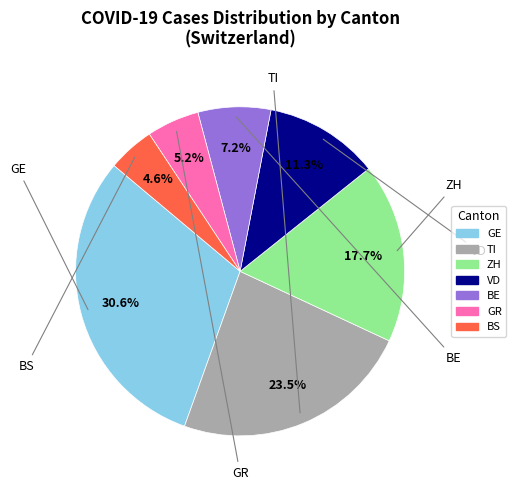

Does any single category account for the majority?

No